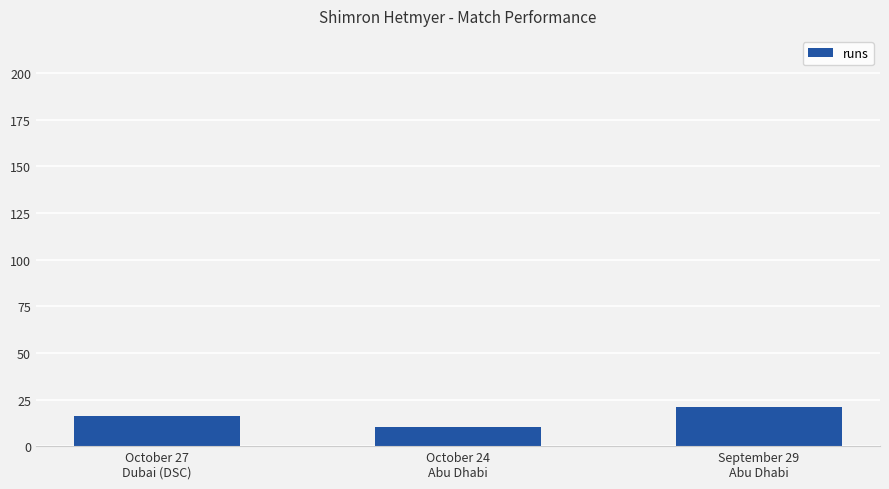

What is the value of the 2nd bar from the left?

10